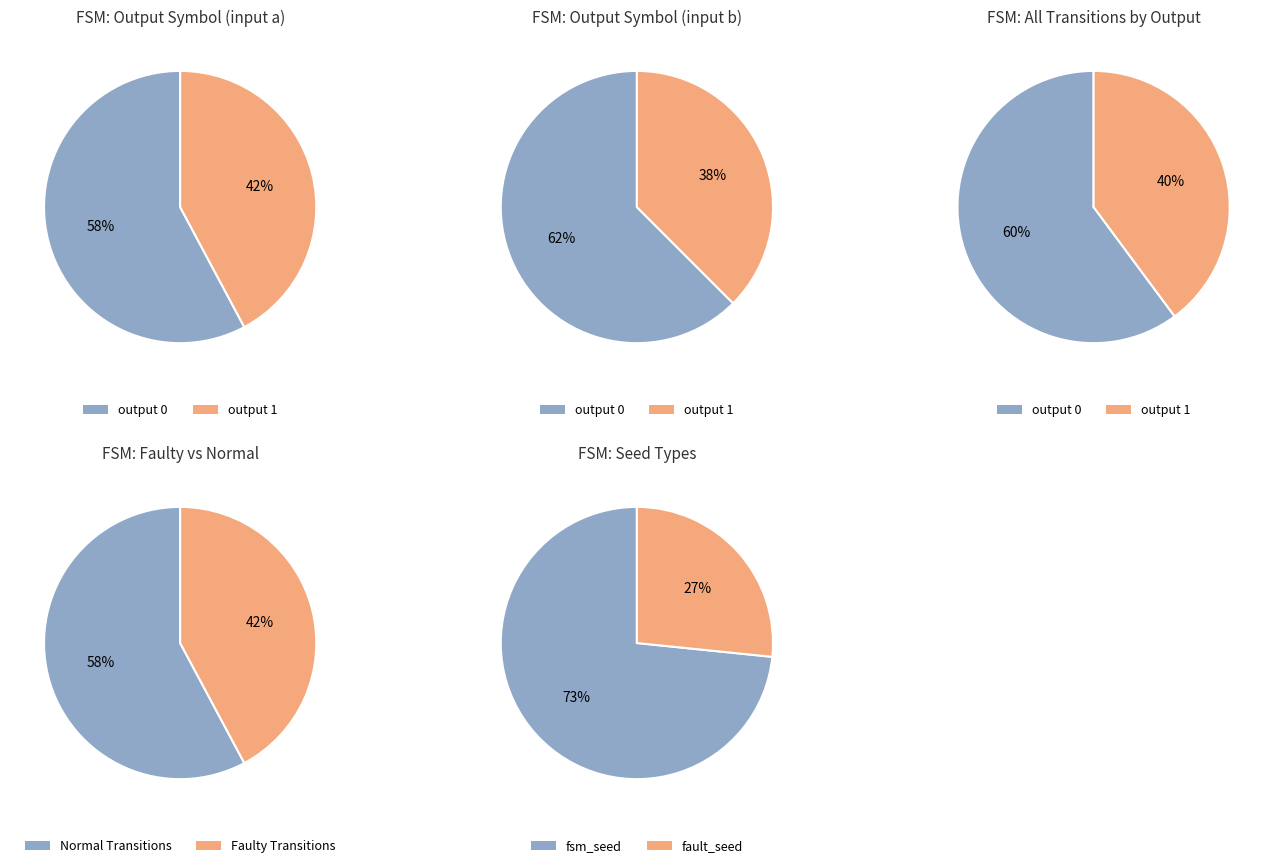

To the nearest percent, what is the combined percentage of 1 and 0?

100%